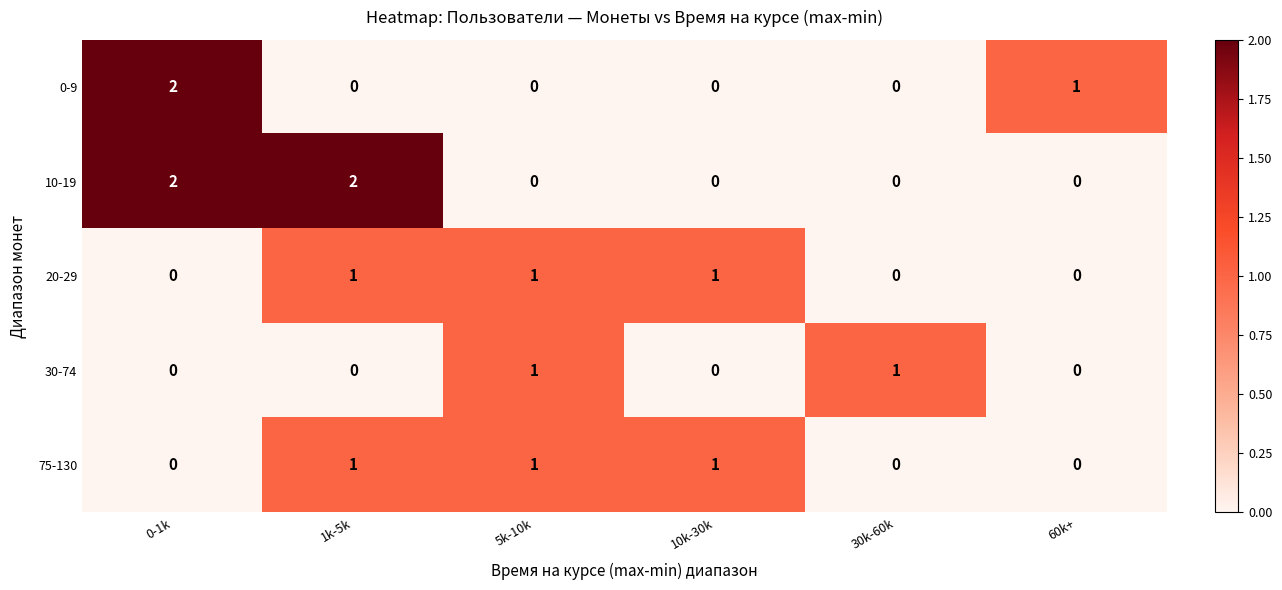

Count the 20-29 values in the range 0 to 1.

6